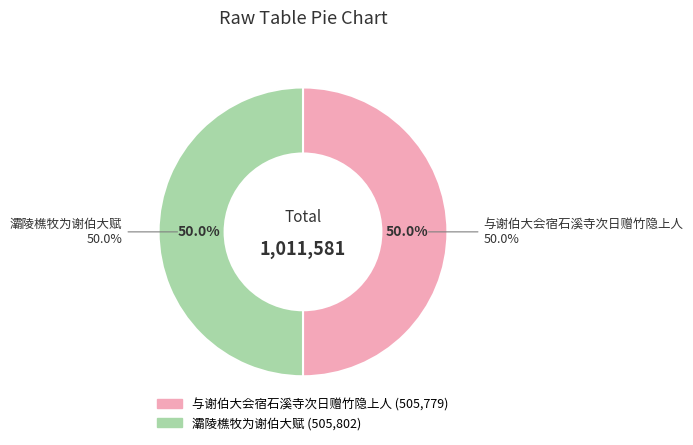

True or false: 与谢伯大会宿石溪寺次日赠竹隐上人 accounts for 61% of the total.

False